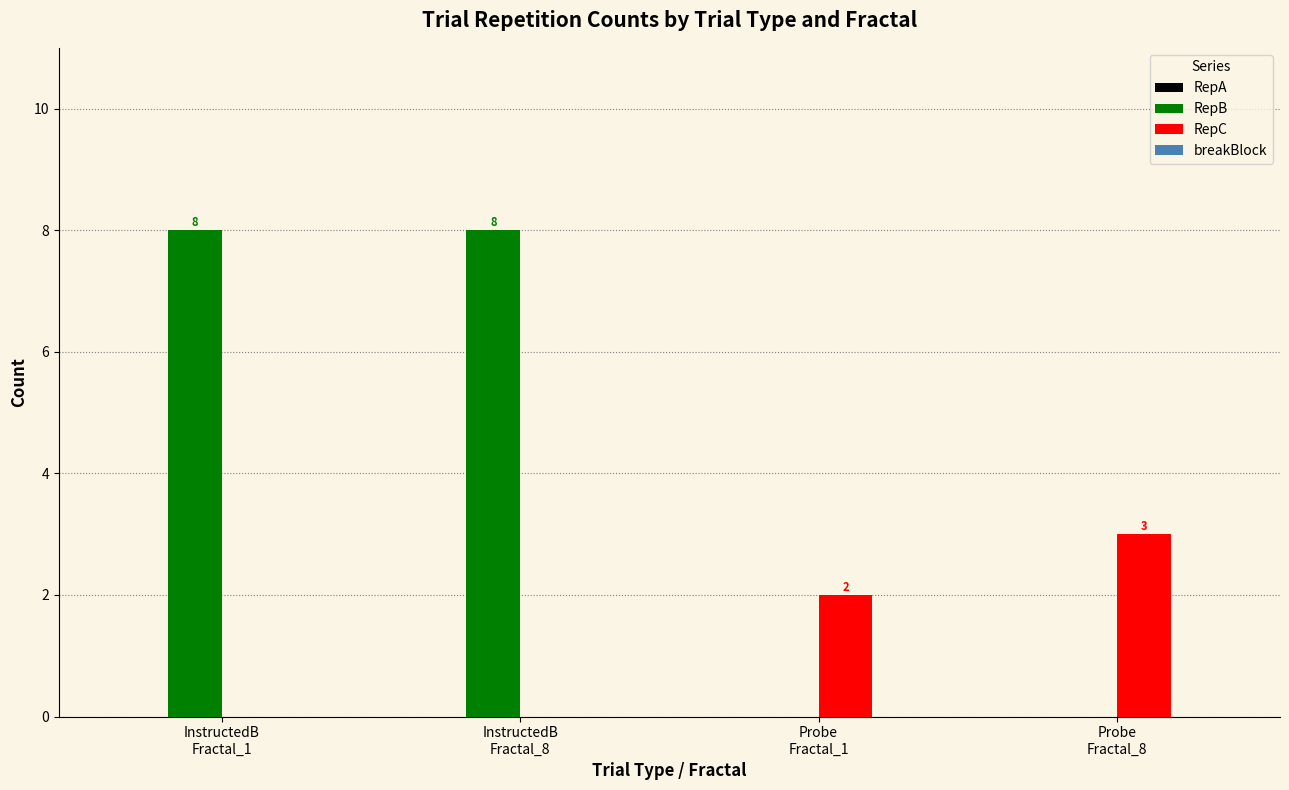

Which series has the largest total across all categories?

RepB